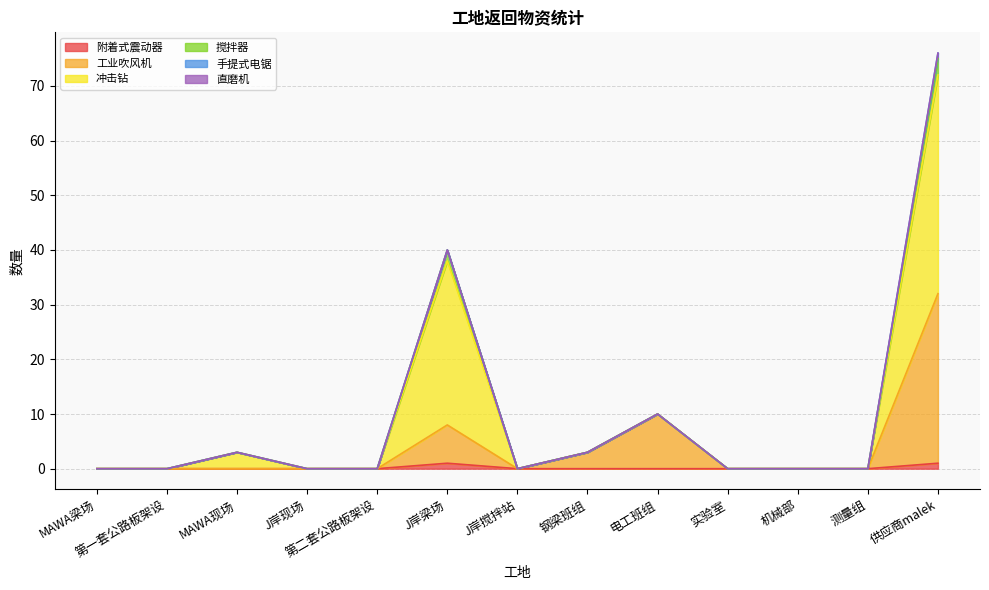

What is the value of the 搅拌器 point at the 8th from the left?

3